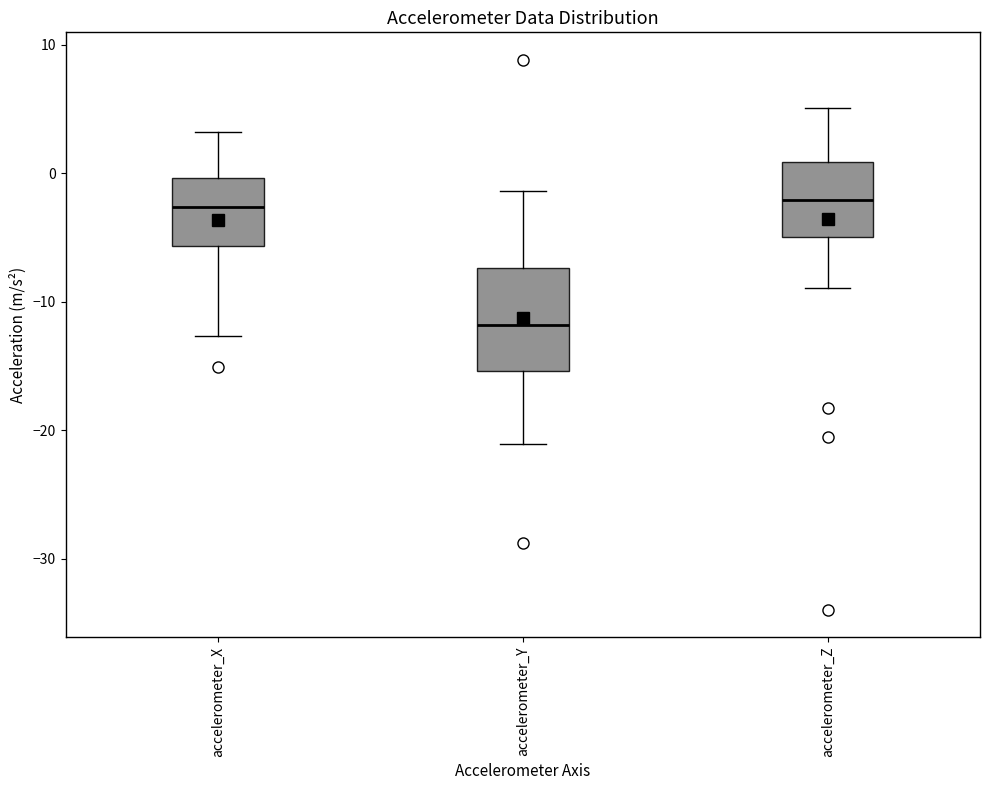

Reading left to right, read every box against the y-axis: the position of its median line, the range the box covers, and the ends of its whiskers. The values are not printed on the chart, so give them approximately, as read against the axis.

accelerometer_X: median -3, box -6 to 0, whiskers -13 to 3
accelerometer_Y: median -12, box -15 to -7, whiskers -21 to -1
accelerometer_Z: median -2, box -5 to 1, whiskers -9 to 5